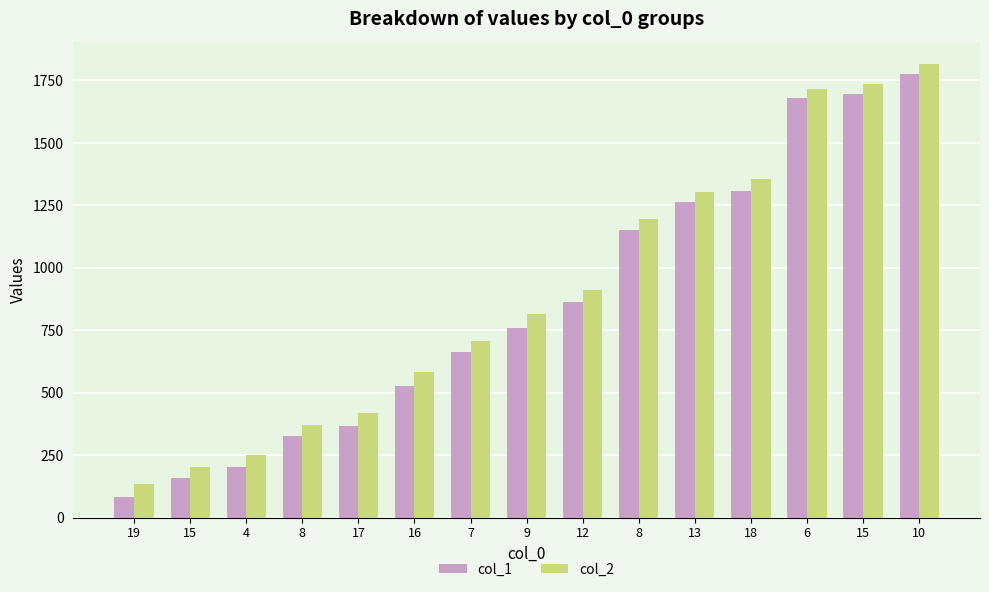

Reading left to right, transcribe all the data shown in this chart.

col_1: 82	160	202	328	367	526	664	760	862	1150	1264	1306	1681	1696	1774
col_2: 135	201	249	369	420	582	708	813	912	1197	1305	1356	1716	1734	1815